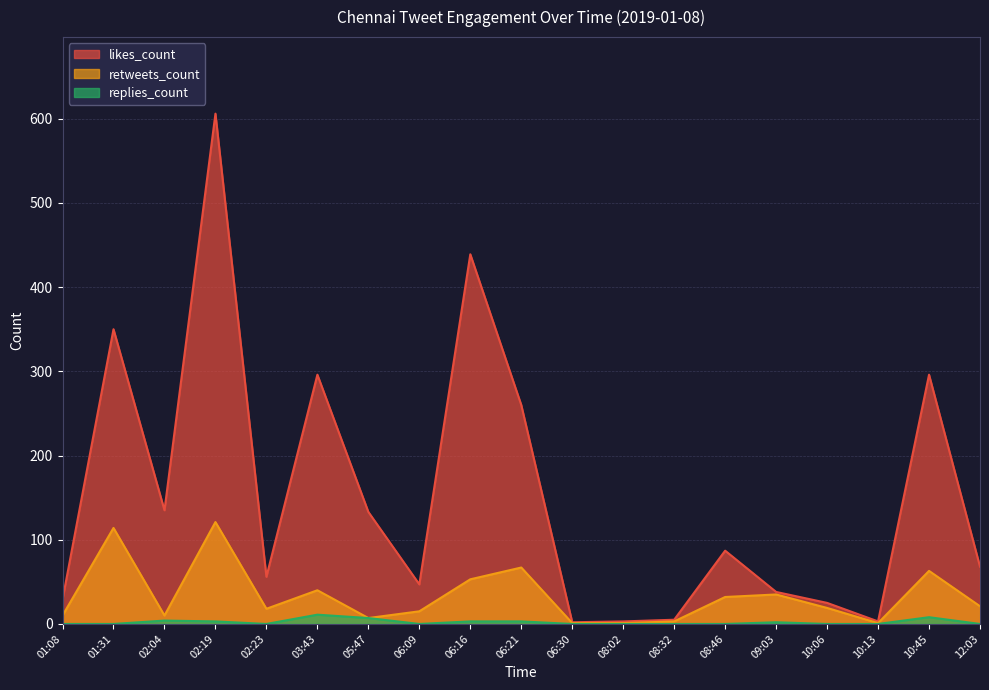

Which has a higher value, 10:13 or 10:45?

10:45